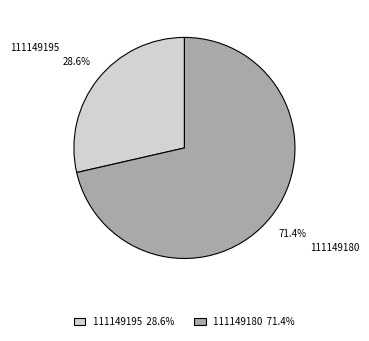

Is there a majority slice in this chart?

Yes